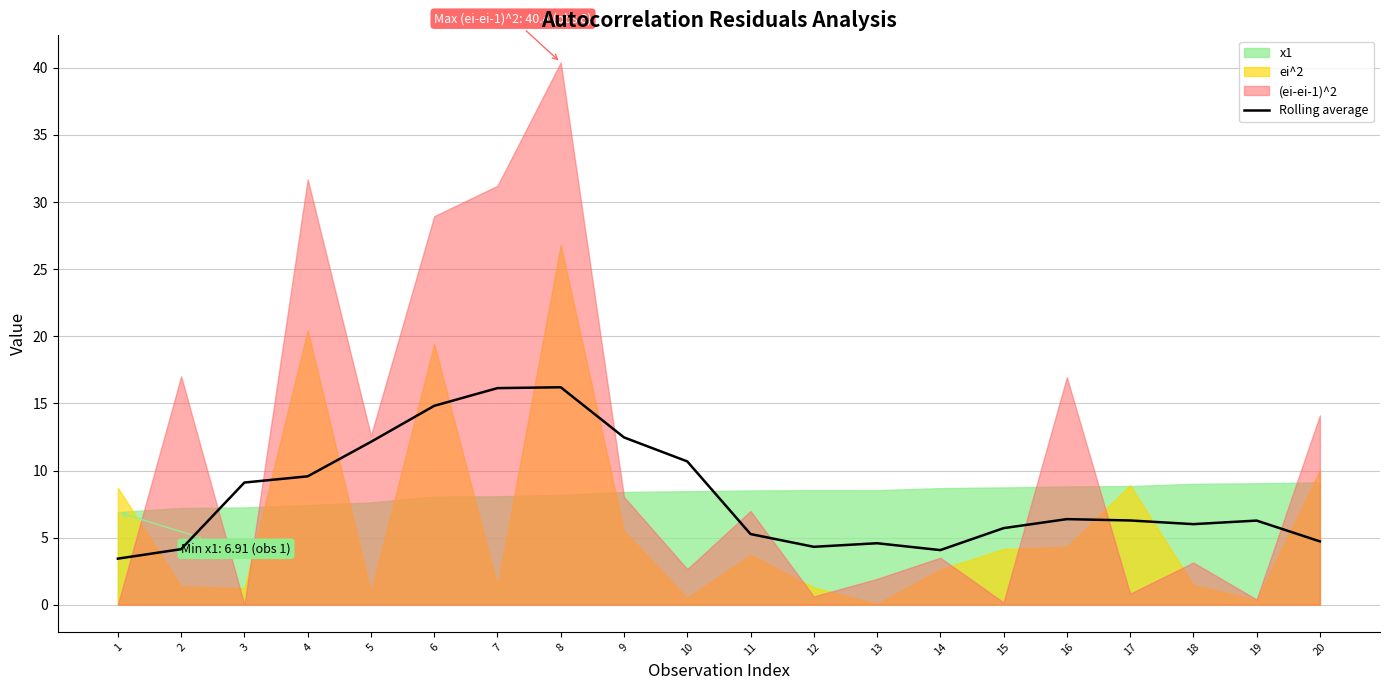

What is the sum of all values?

162.3